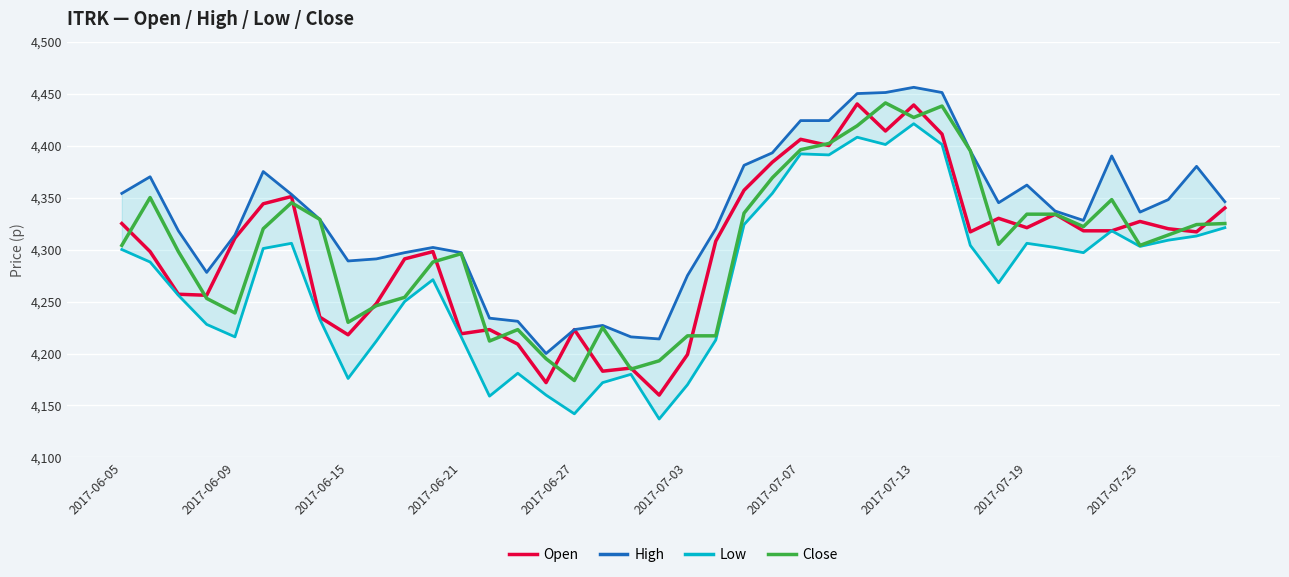

What is the minimum value for Close?

4174